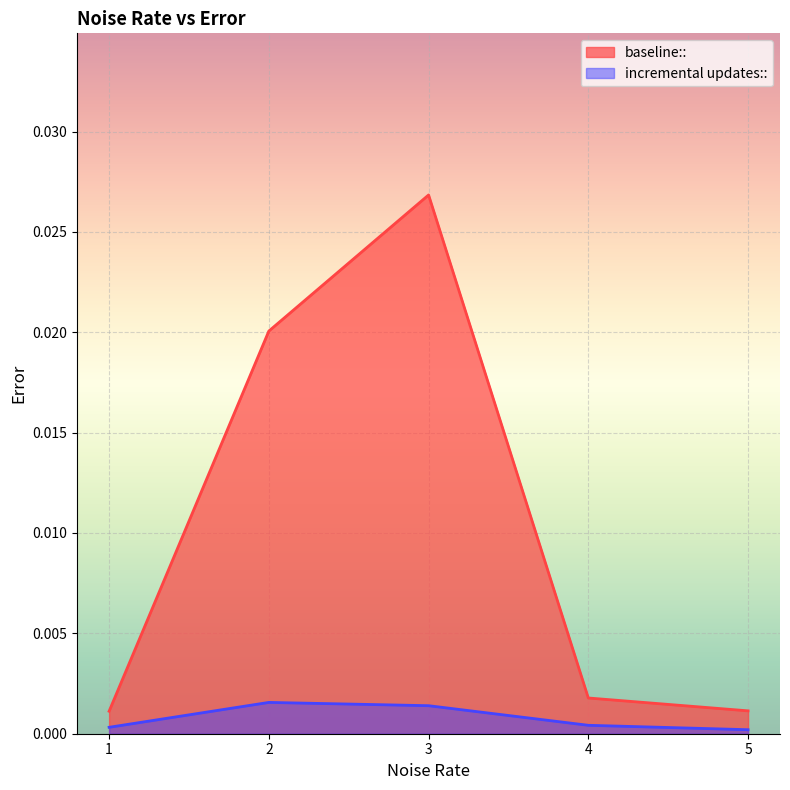

Which series changed the most between 4 and 5?

baseline::